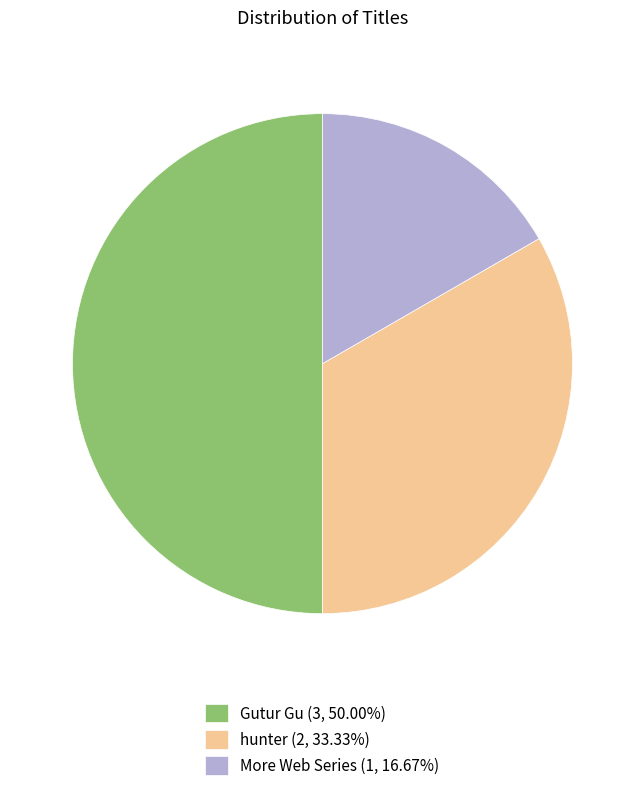

What is the smallest slice in the pie chart?

More Web Series